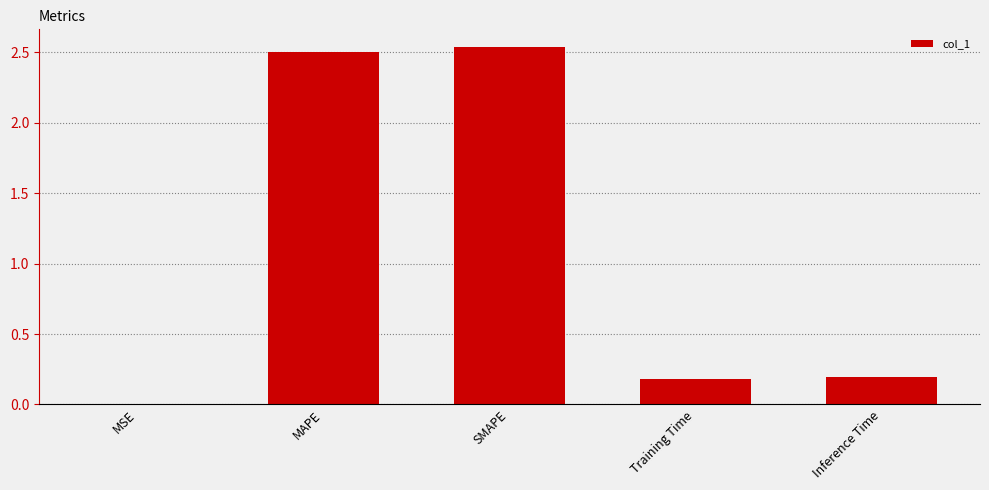

What is the ratio of the value at MAPE to the value at SMAPE?

1.0